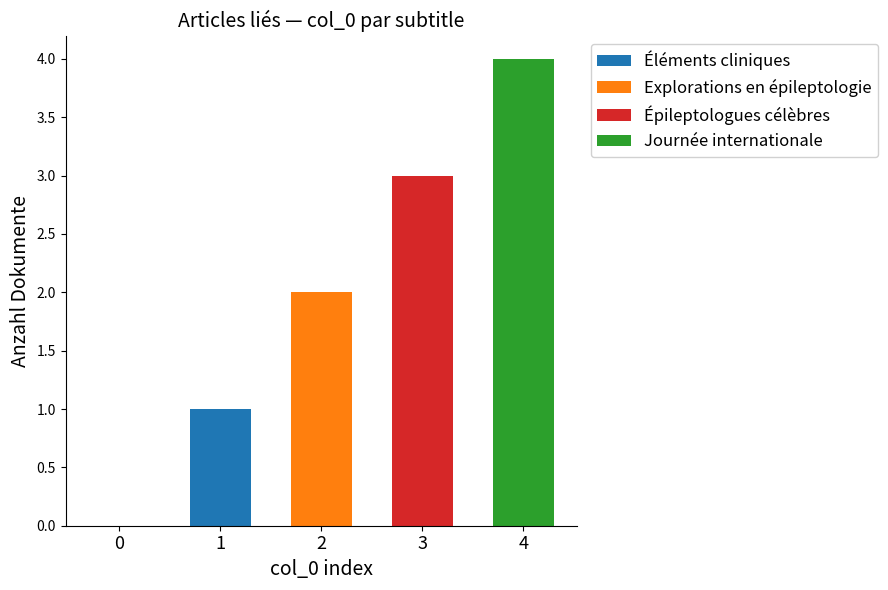

Count the number of data series in this chart.

4